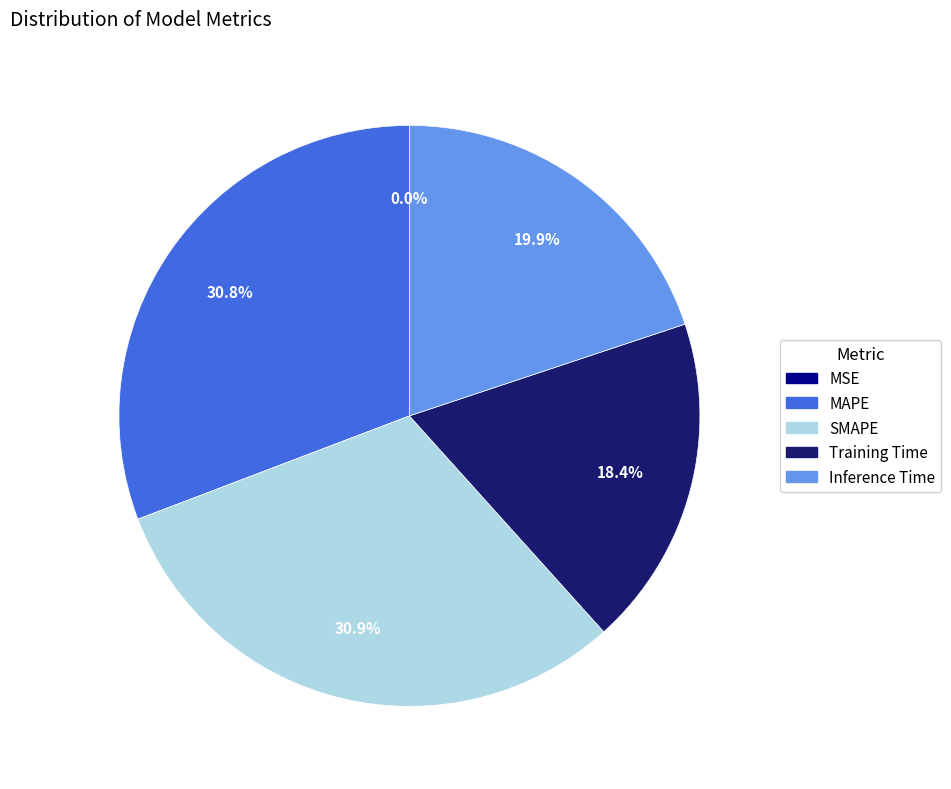

Does Training Time represent more than half of the total?

No